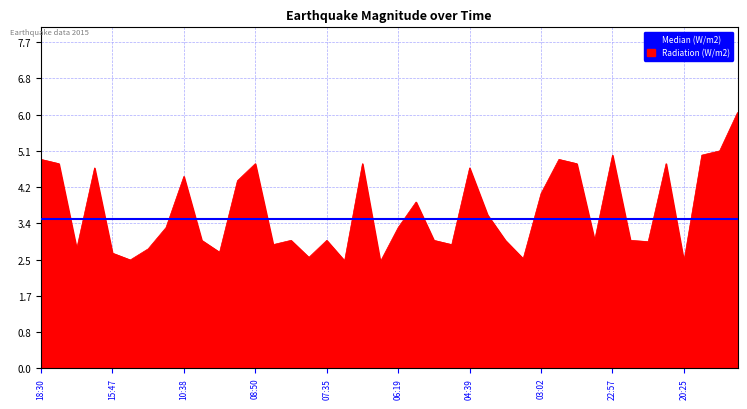

Rank the categories by value from highest to lowest.

2015-06-25 18:45, 2015-06-25 19:14, 2015-06-25 22:57, 2015-06-25 19:18, 2015-06-26 18:30, 2015-06-26 02:55, 2015-06-26 17:41, 2015-06-26 08:50, 2015-06-26 07:17, 2015-06-26 02:51, 2015-06-25 21:36, 2015-06-26 16:16, 2015-06-26 04:39, 2015-06-26 10:38, 2015-06-26 09:26, 2015-06-26 03:02, 2015-06-26 05:54, 2015-06-26 04:35, 2015-06-26 10:49, 2015-06-26 06:19, 2015-06-26 10:18, 2015-06-26 07:48, 2015-06-26 07:35, 2015-06-26 05:24, 2015-06-26 03:44, 2015-06-26 00:13, 2015-06-25 22:10, 2015-06-25 21:56, 2015-06-26 07:49, 2015-06-26 05:18, 2015-06-26 17:31, 2015-06-26 12:19, 2015-06-26 09:46, 2015-06-26 15:47, 2015-06-26 07:46, 2015-06-26 03:05, 2015-06-26 13:29, 2015-06-26 07:21, 2015-06-25 20:25, 2015-06-26 07:08